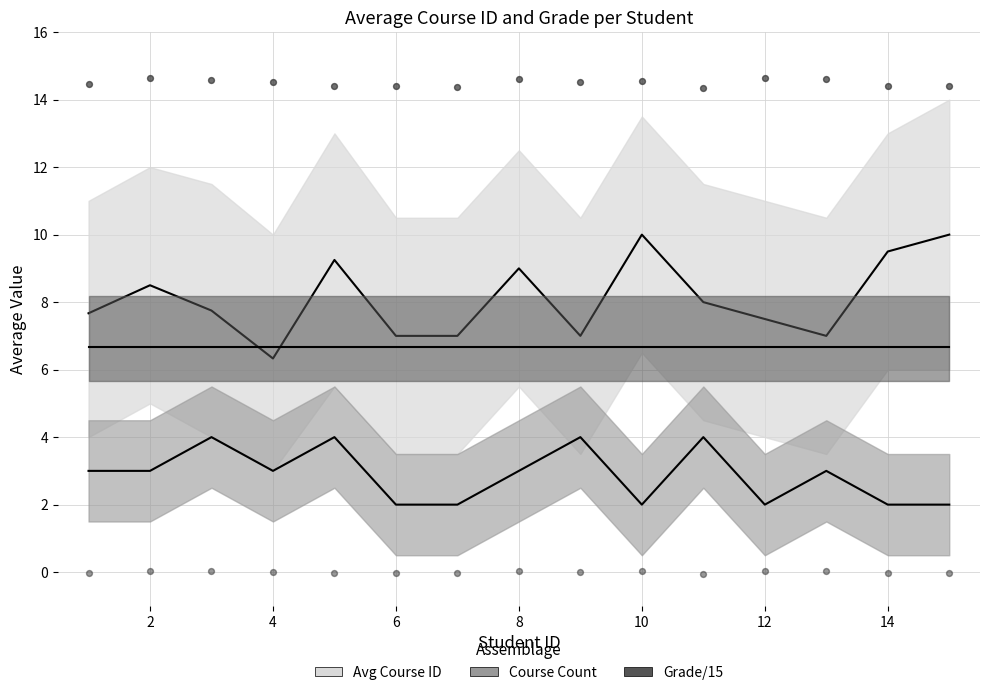

Is the value of Grade/15 at 14 greater than the value of Avg Course ID at 14?

No